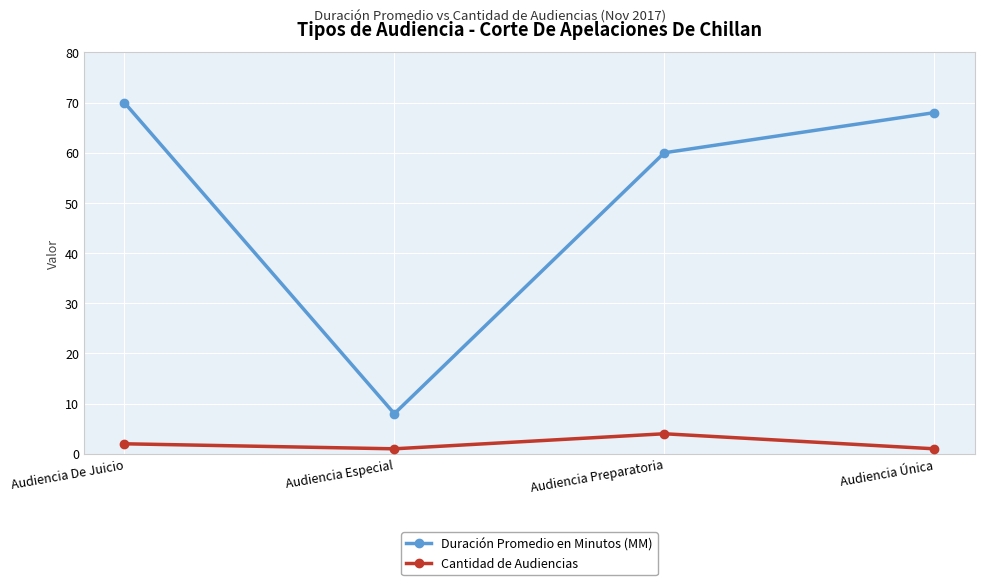

Reading right to left, list all the values displayed in this chart.

Duración Promedio en Minutos (MM): 68	60	8	70
Cantidad de Audiencias: 1	4	1	2